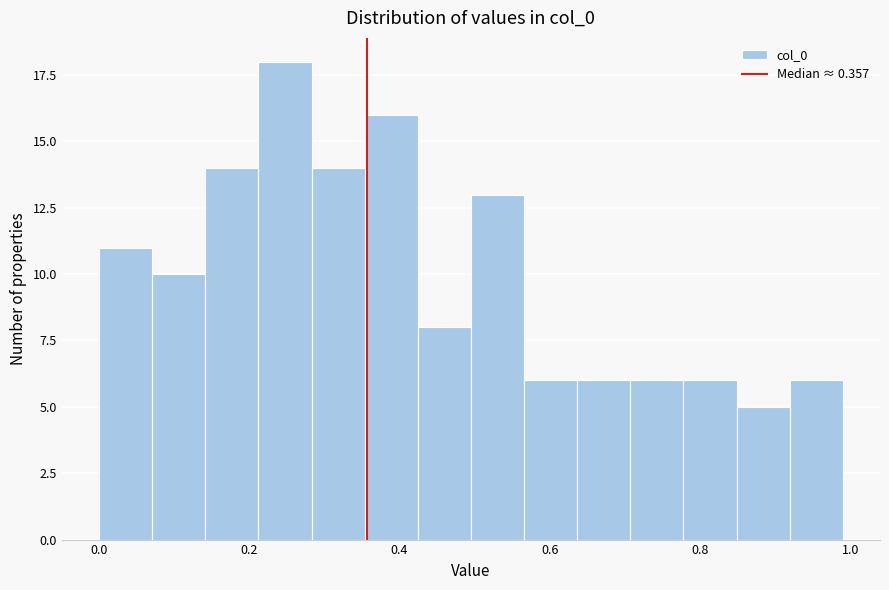

Around what value on the x-axis is the tallest bar? Give the approximate position of its centre, as read against the axis.

0.24